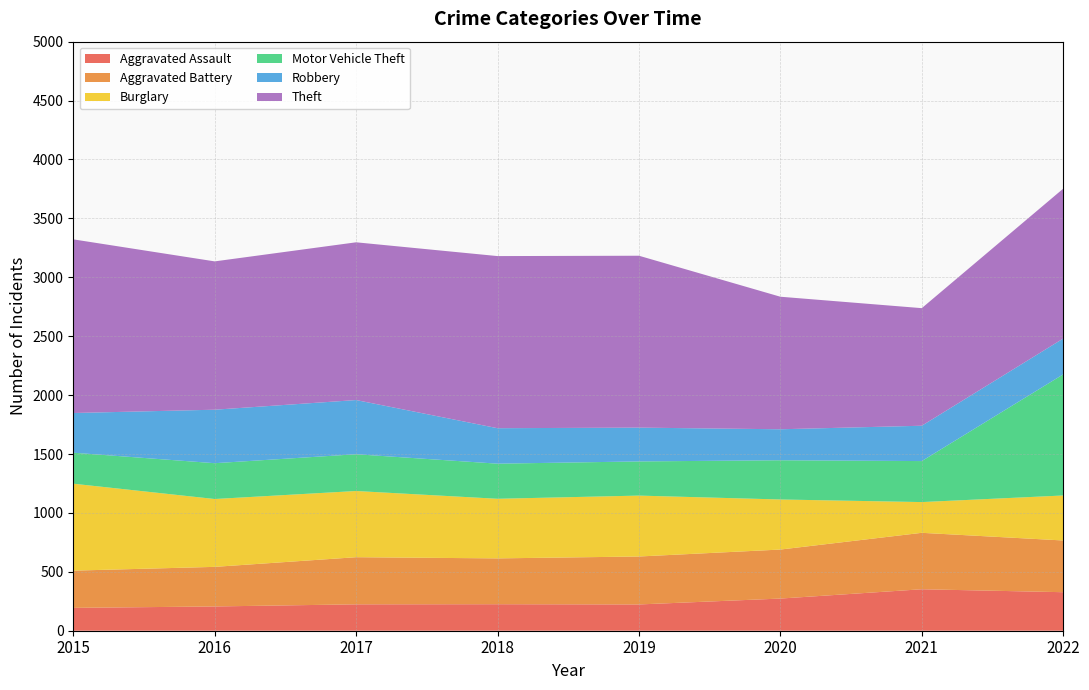

Reading right to left, list all the values displayed in this chart.

Aggravated Assault: 327	352	273	223	225	224	206	194
Aggravated Battery: 439	479	416	407	389	400	336	316
Burglary: 382	261	425	517	506	562	576	738
Motor Vehicle Theft: 1028	348	333	290	298	312	304	263
Robbery: 304	300	263	287	301	460	454	337
Theft: 1272	998	1125	1459	1461	1339	1259	1474